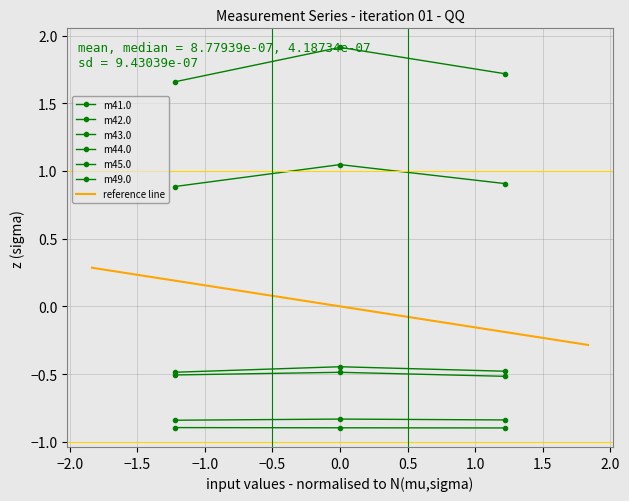

Which has a higher value, 5618.562 or 5638.531?

5638.531